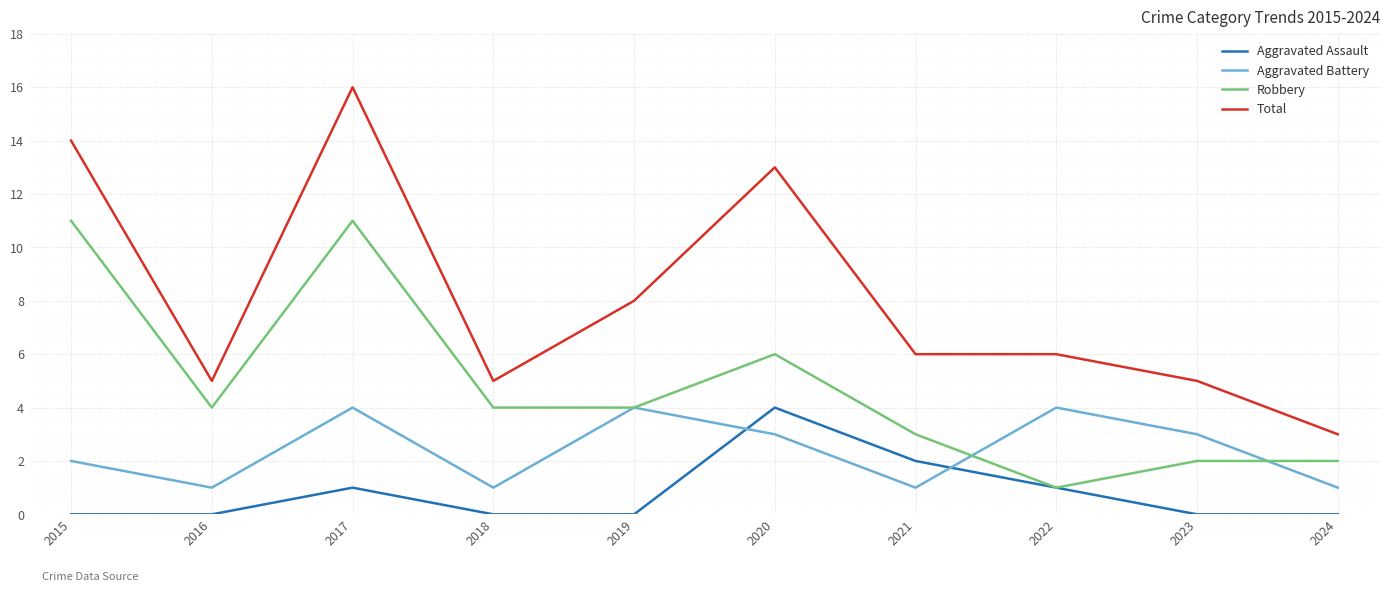

What is the sum of the Aggravated Assault values at 2021 and 2016?

2